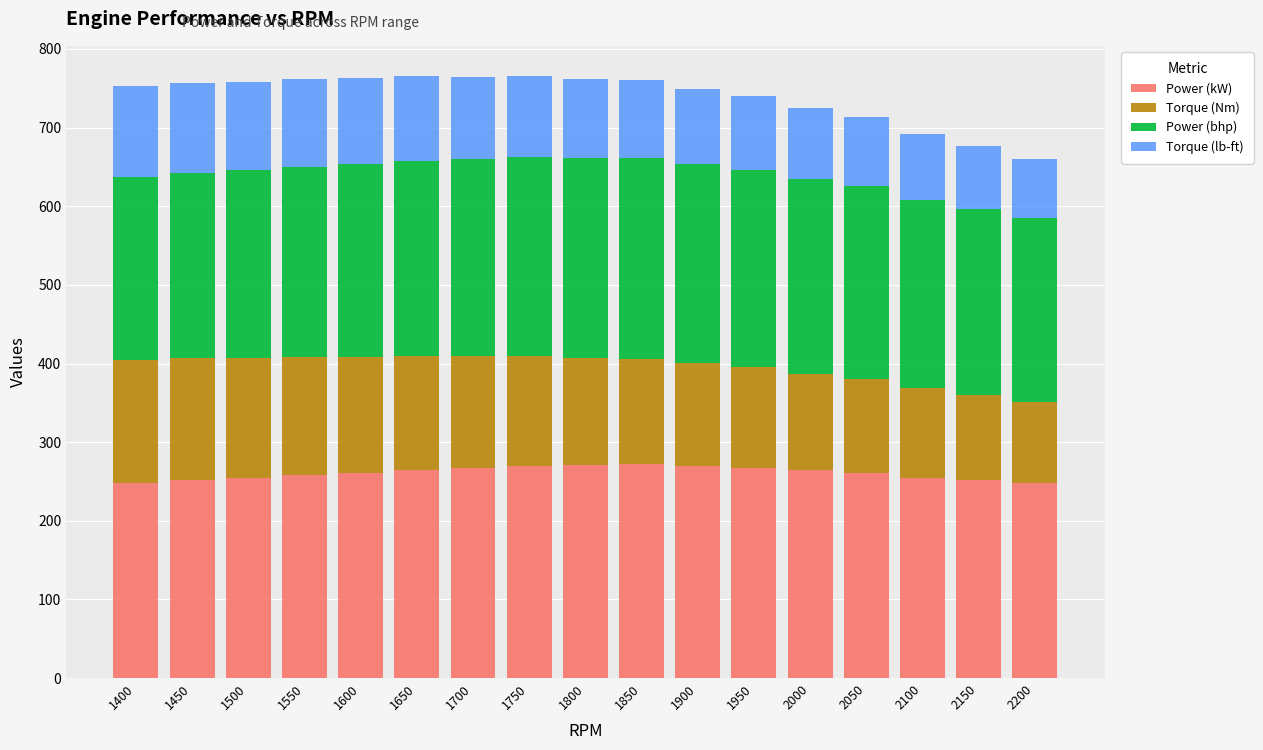

What is the maximum value for Power (kW)?

272.2